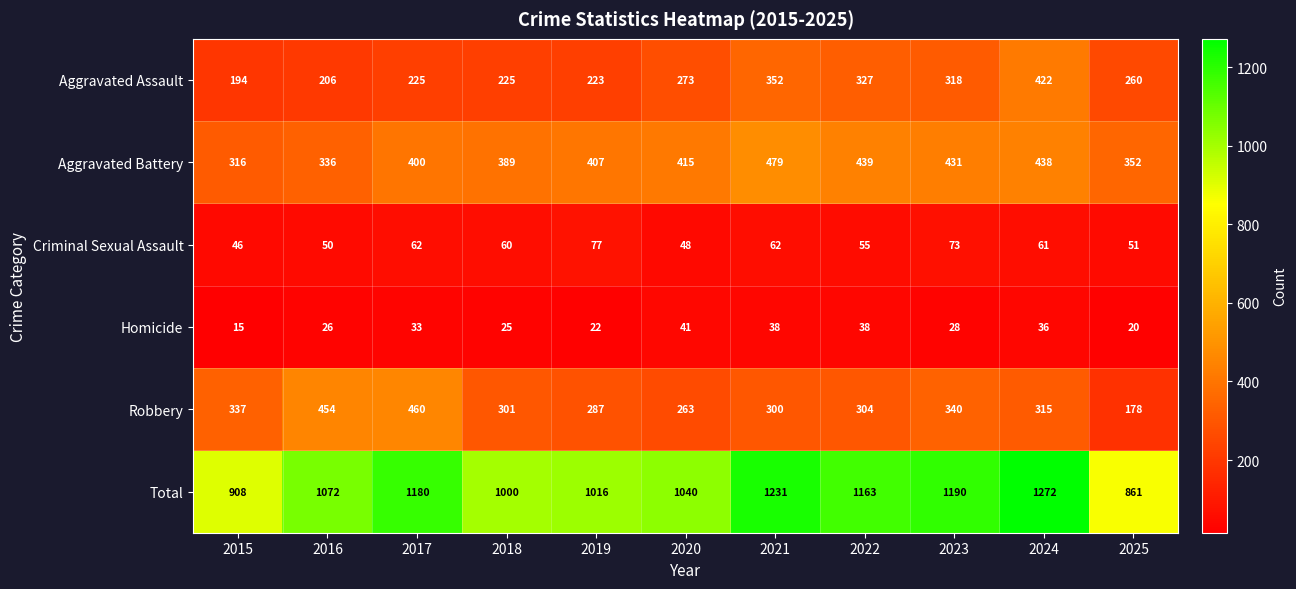

Where does the Homicide series first go above 28?

2017